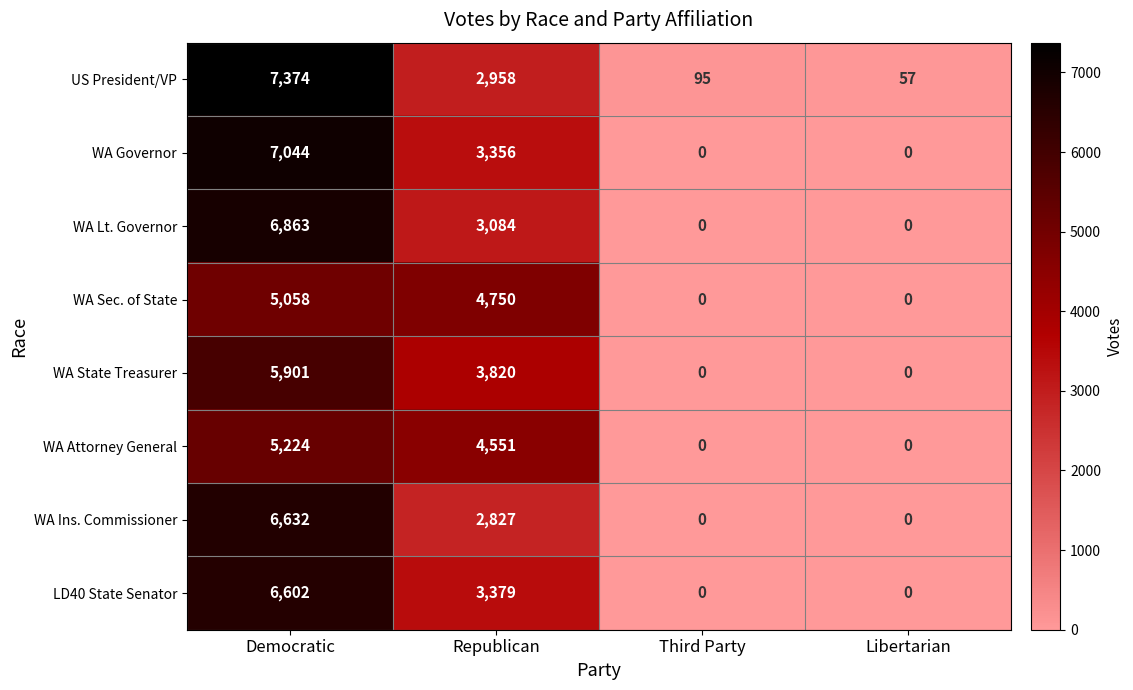

What is the difference between the maximum and minimum values in the WA Governor series?

7044